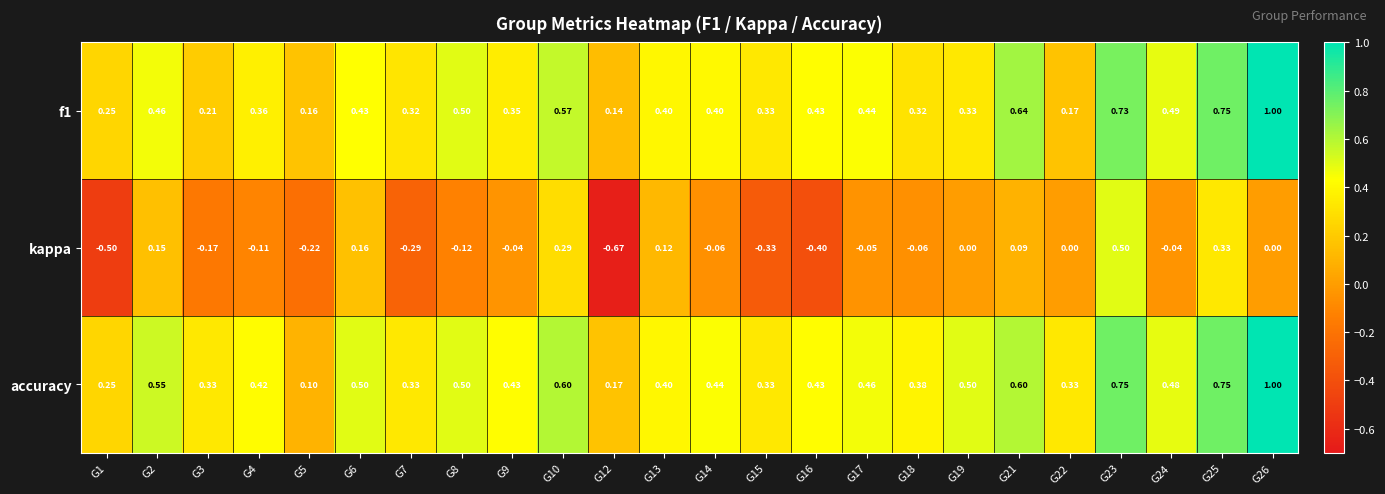

Which series changed the most between G8 and G15?

kappa